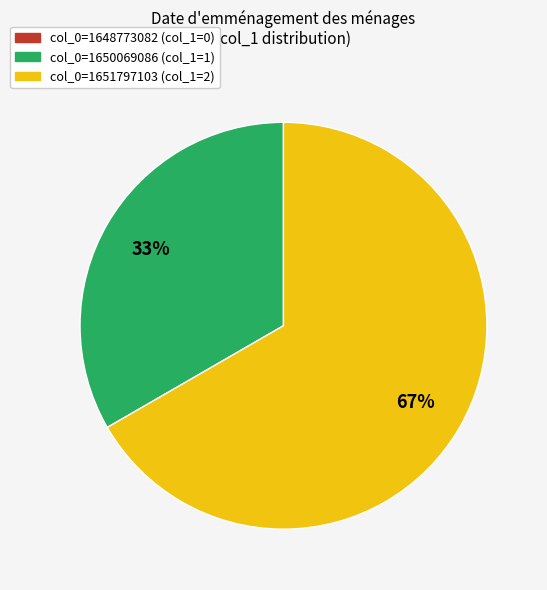

How many segments does this pie chart have?

2